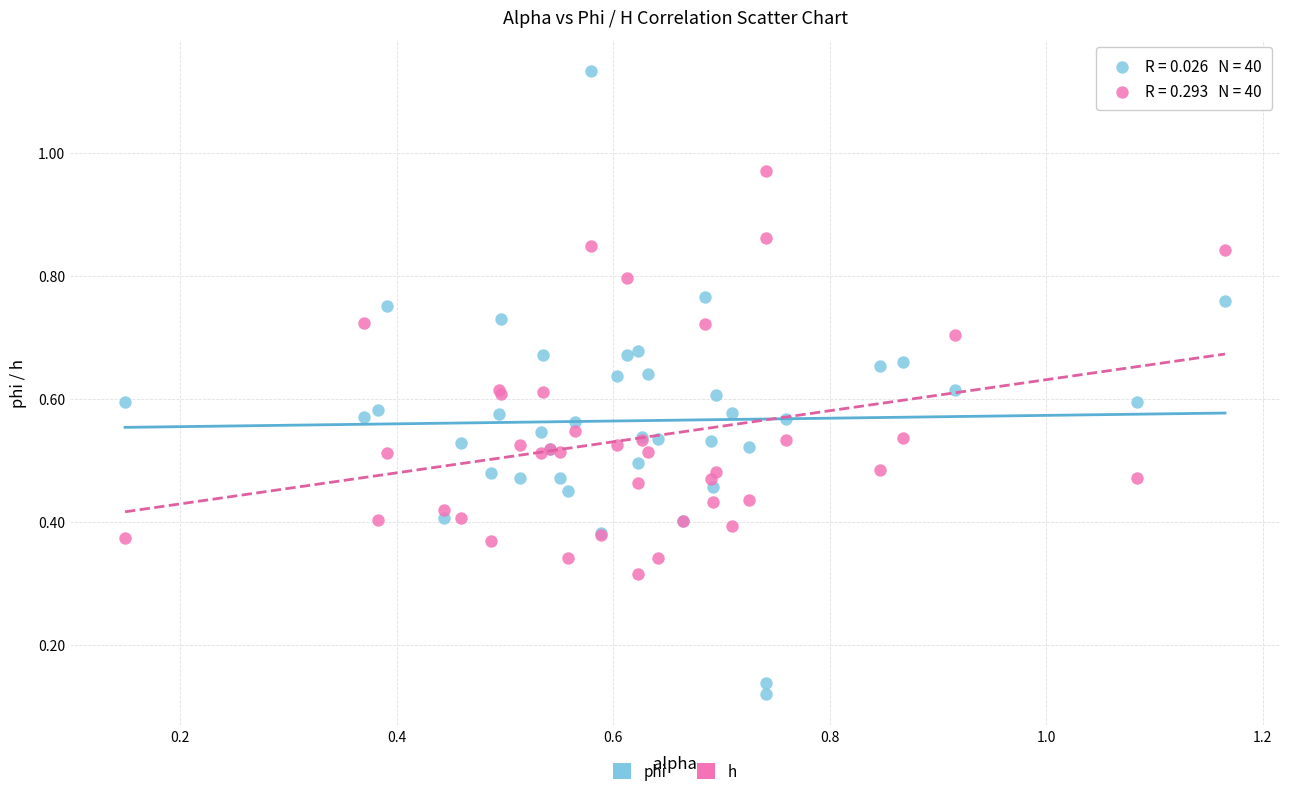

Which series contains the highest Y value?

phi